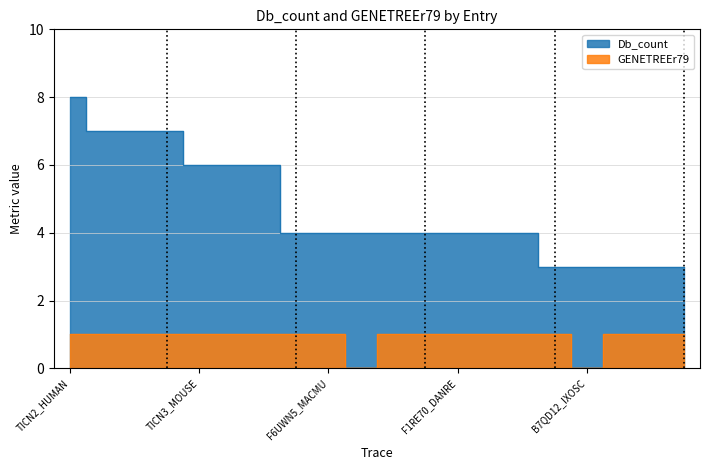

How many values in the GENETREEr79 series are below 1?

2